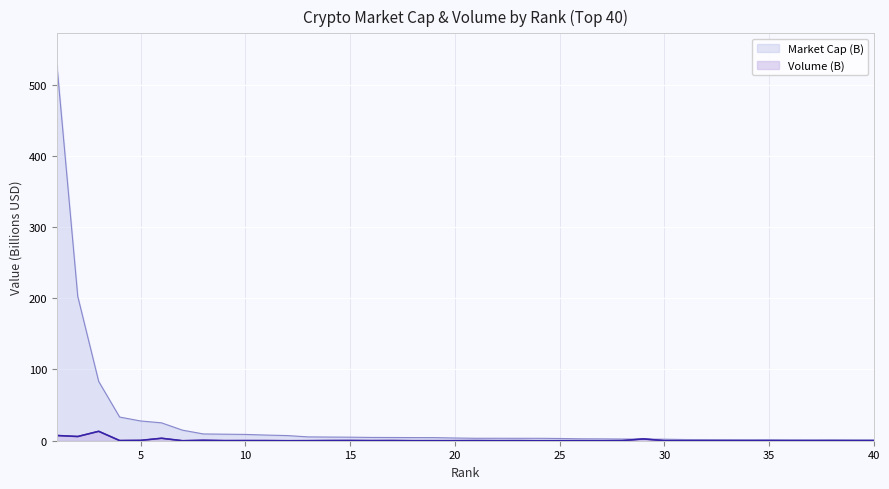

Which series has the largest range (max minus min)?

Market Cap (B)